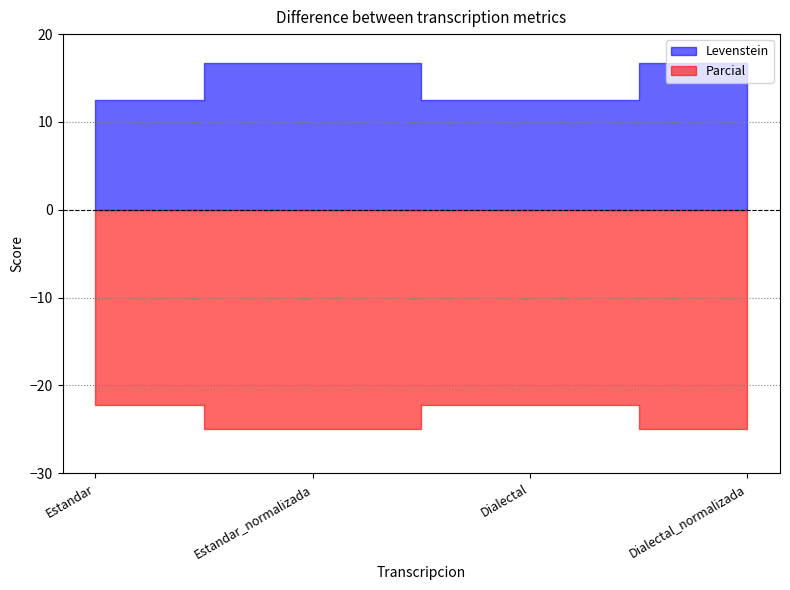

True or false: Parcial and Levenstein cross at least once.

False